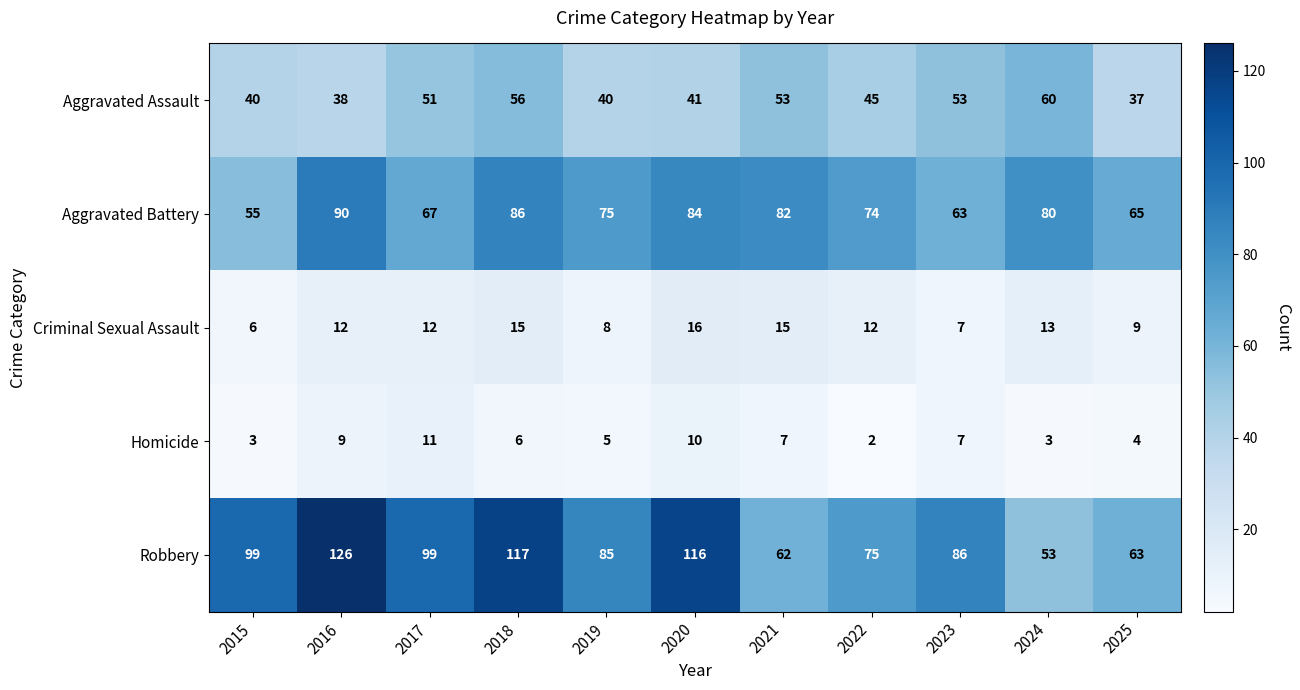

How many categories are shown in the chart?

11